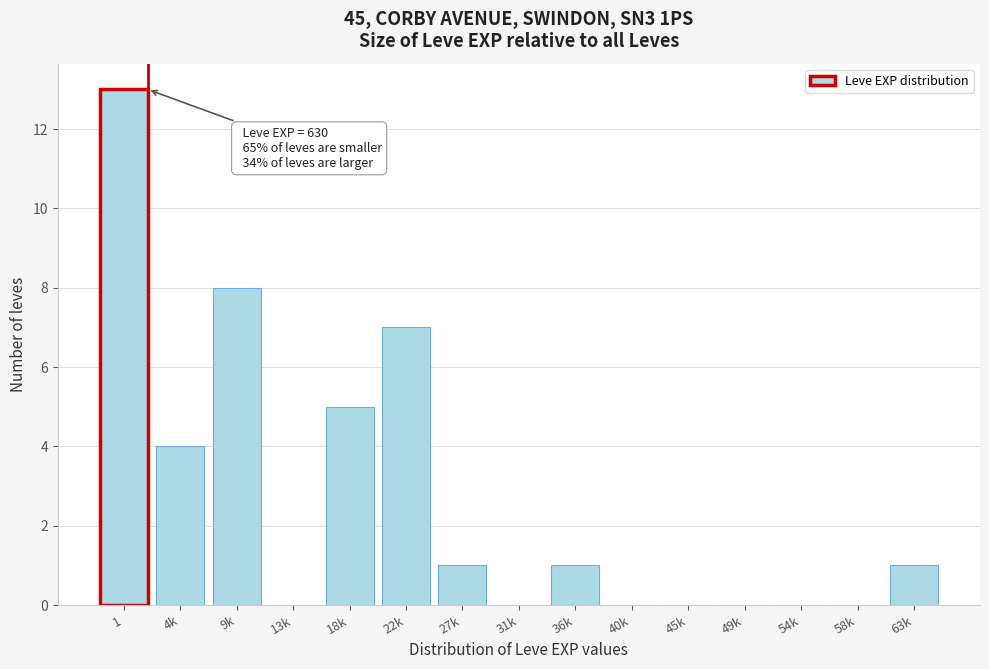

Reading right to left, transcribe all the data shown in this chart.

63k=1	58k=0	54k=0	49k=0	45k=0	40k=0	36k=1	31k=0	27k=1	22k=7	18k=5	13k=0	9k=8	4k=4	1=13